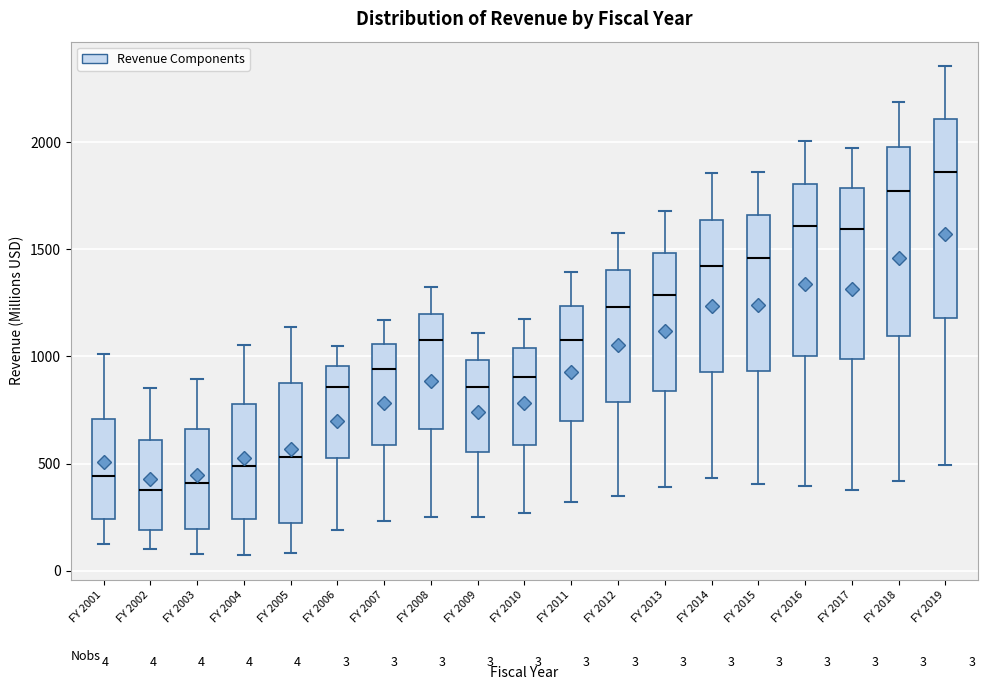

Which box has the highest median line?

FY 2019